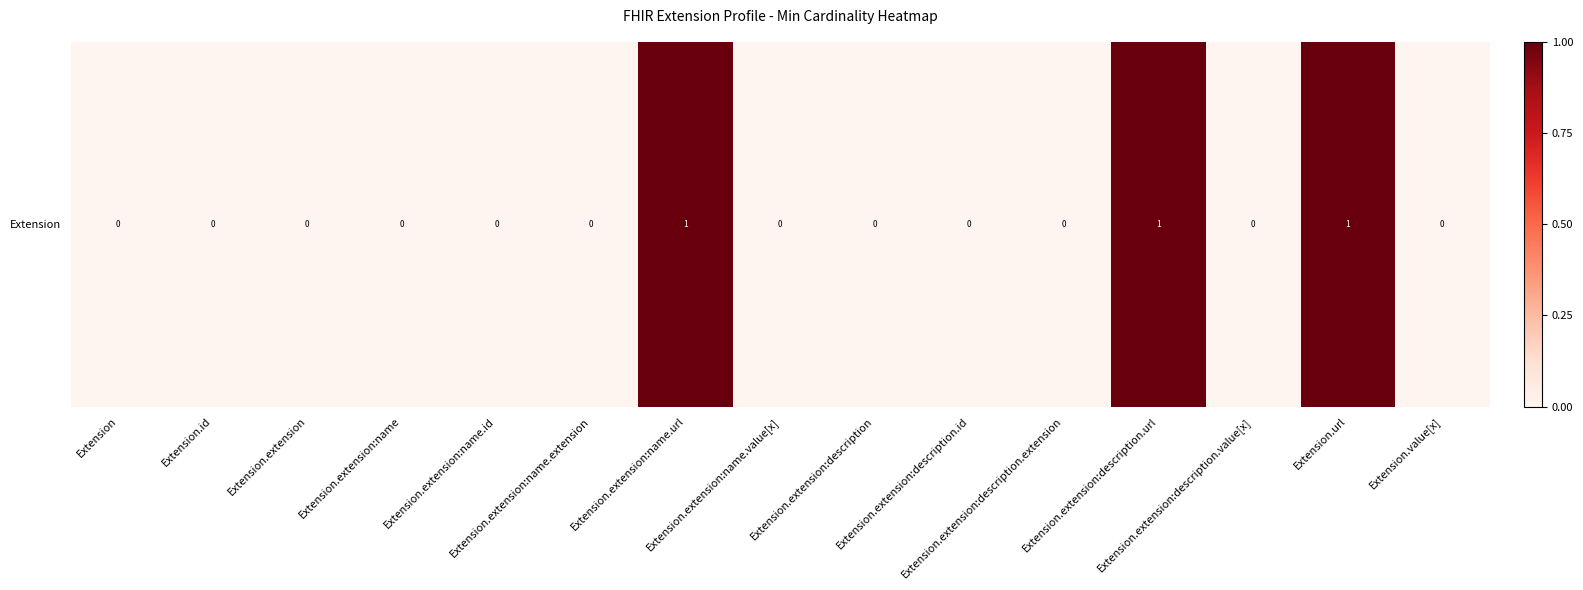

Between Extension.extension:name.url and Extension.extension:description.id, which is larger?

Extension.extension:name.url